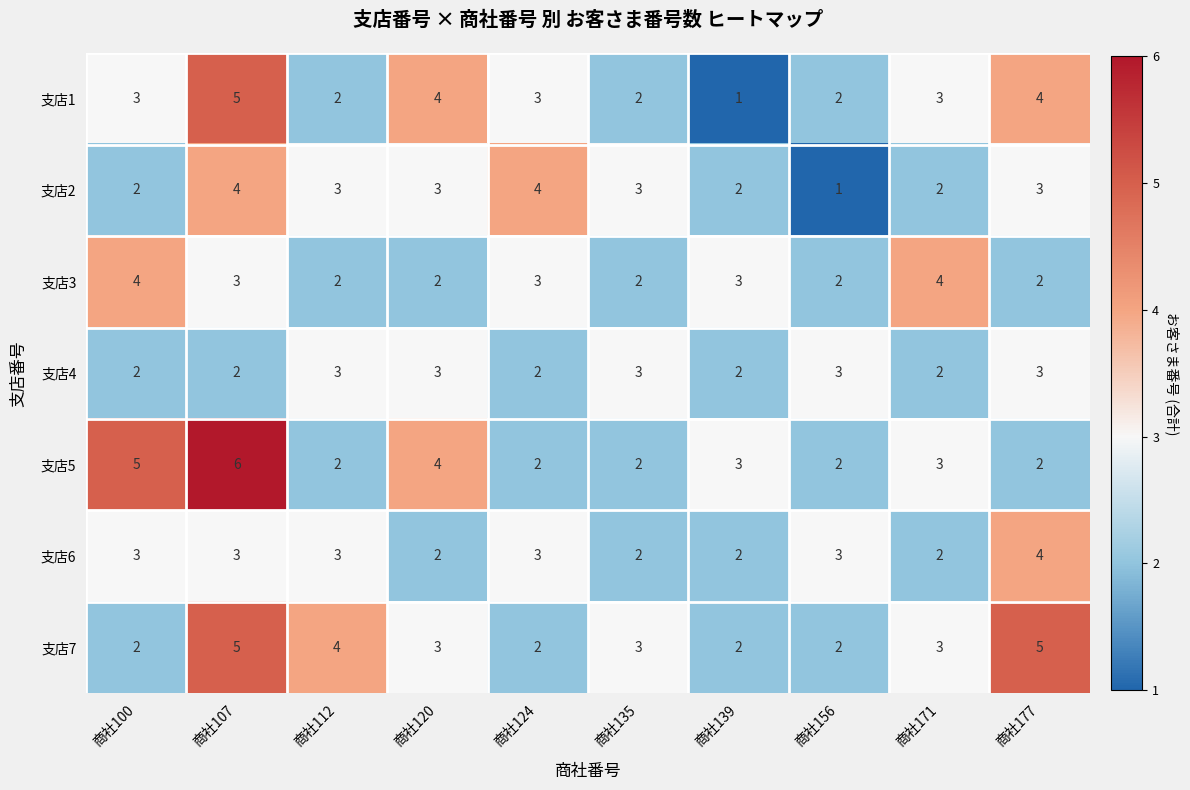

At which category is the sum across all series the highest?

商社107